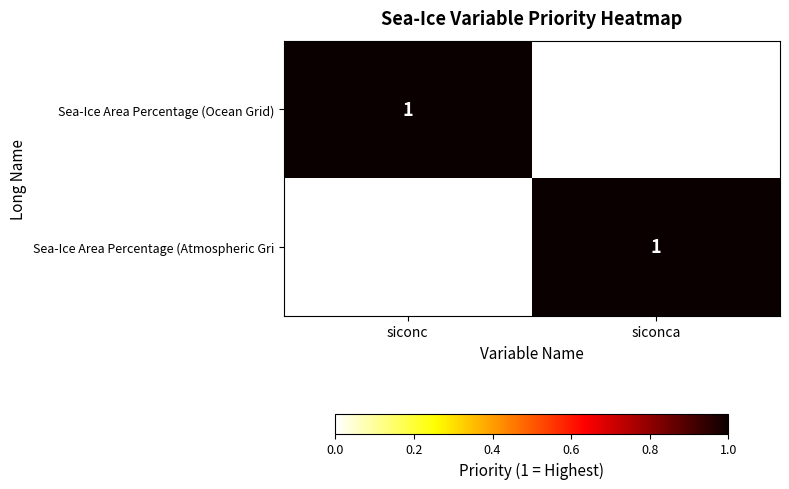

The Sea-Ice Area Percentage (Atmospheric Gri series shows 1 at siconca. True or false?

True